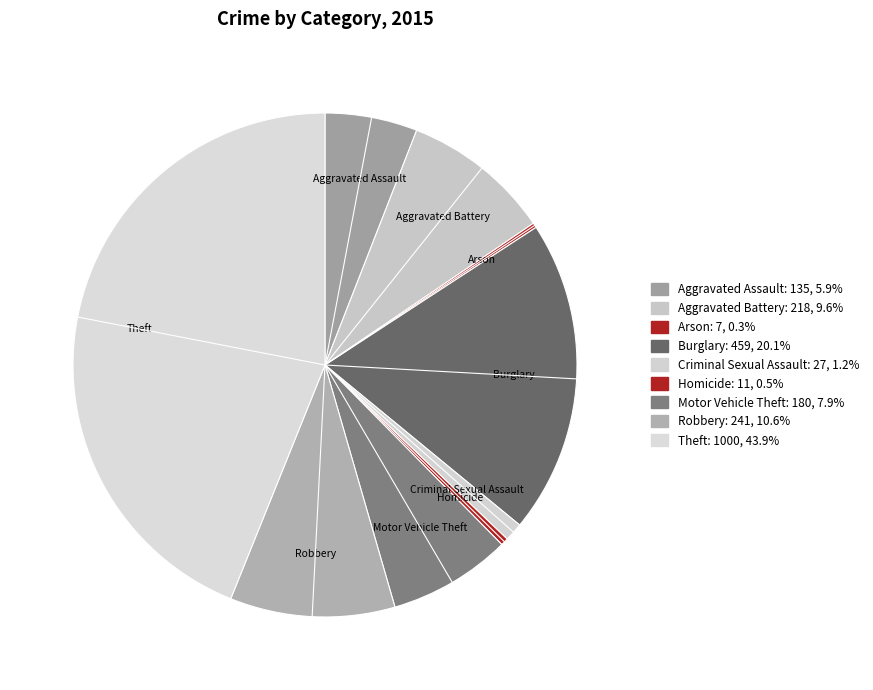

Is there any slice that represents more than half of the pie?

No